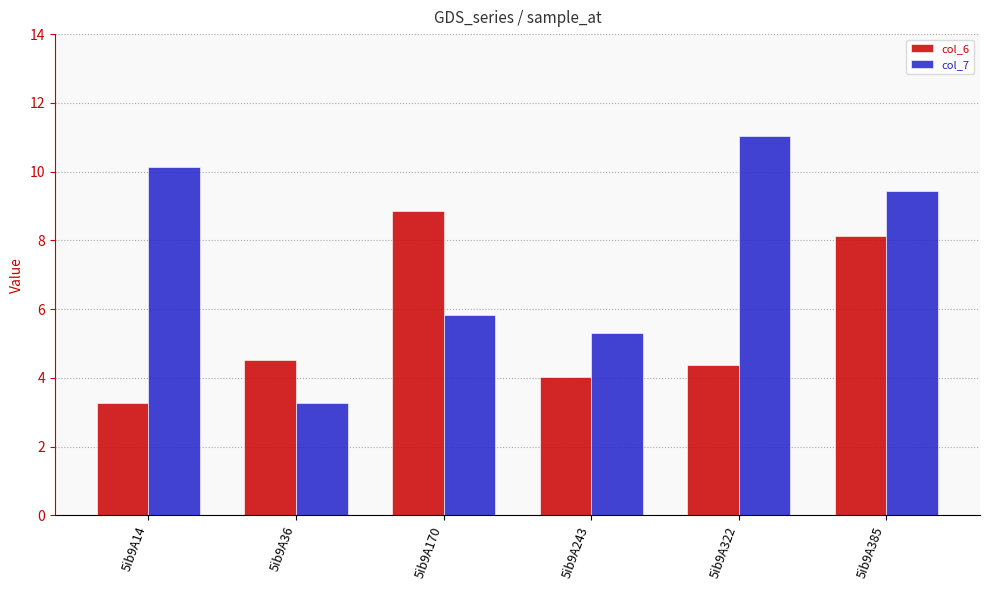

Reading left to right, list all the values displayed in this chart.

col_6: 3.3	4.5	8.8	4.0	4.4	8.1
col_7: 10.1	3.3	5.8	5.3	11.0	9.4